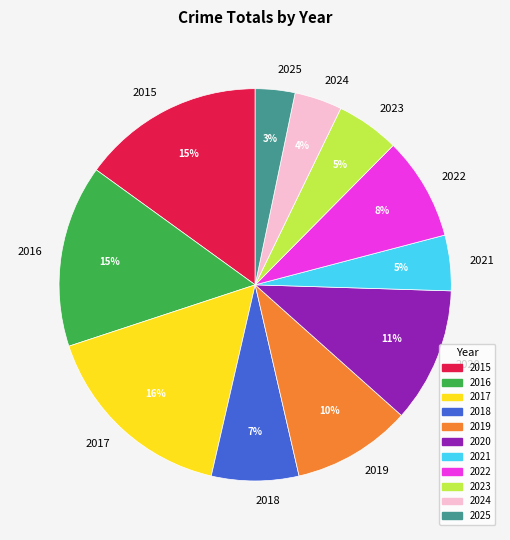

What is the largest slice in the pie chart?

2017